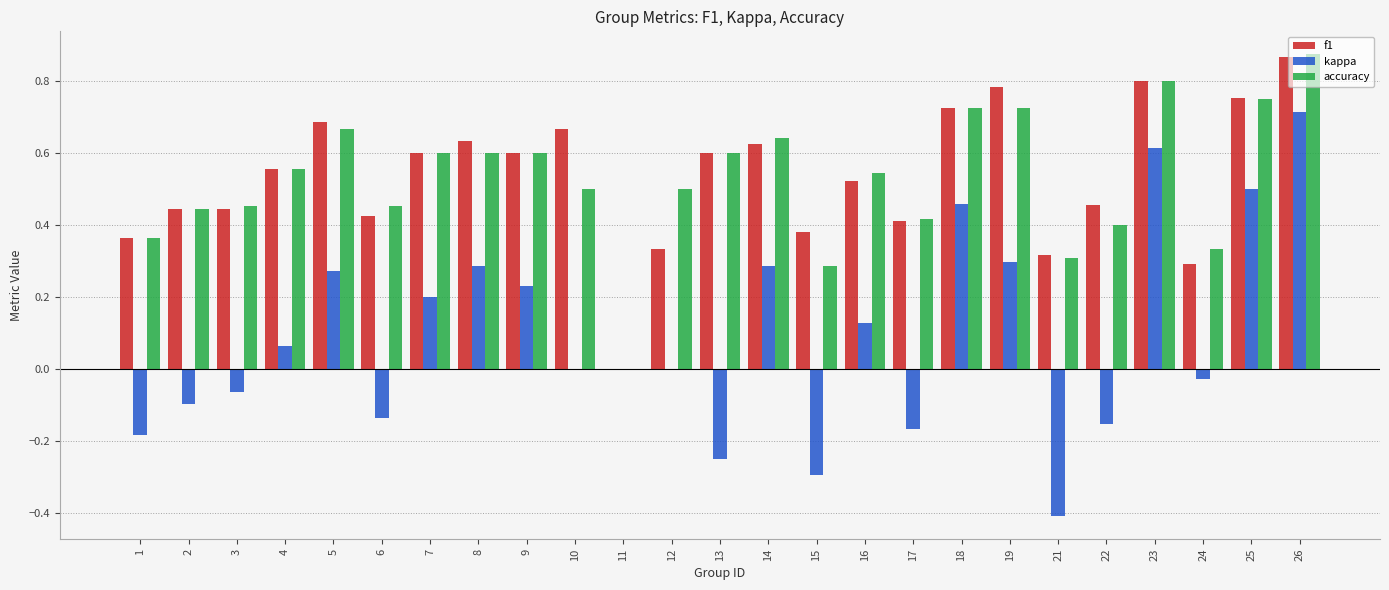

True or false: kappa has a value of 0.3 at 5.

True